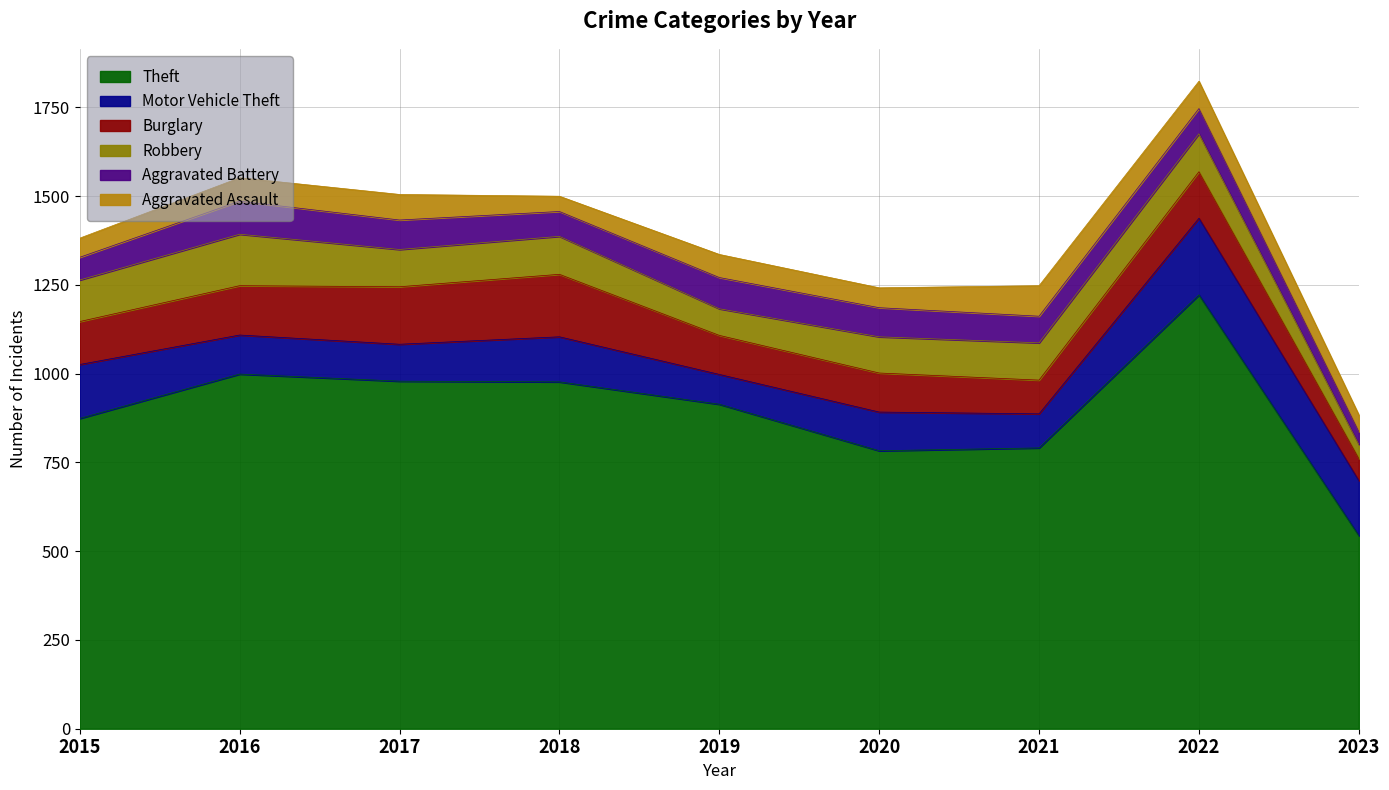

What is the minimum value for Motor Vehicle Theft?

84